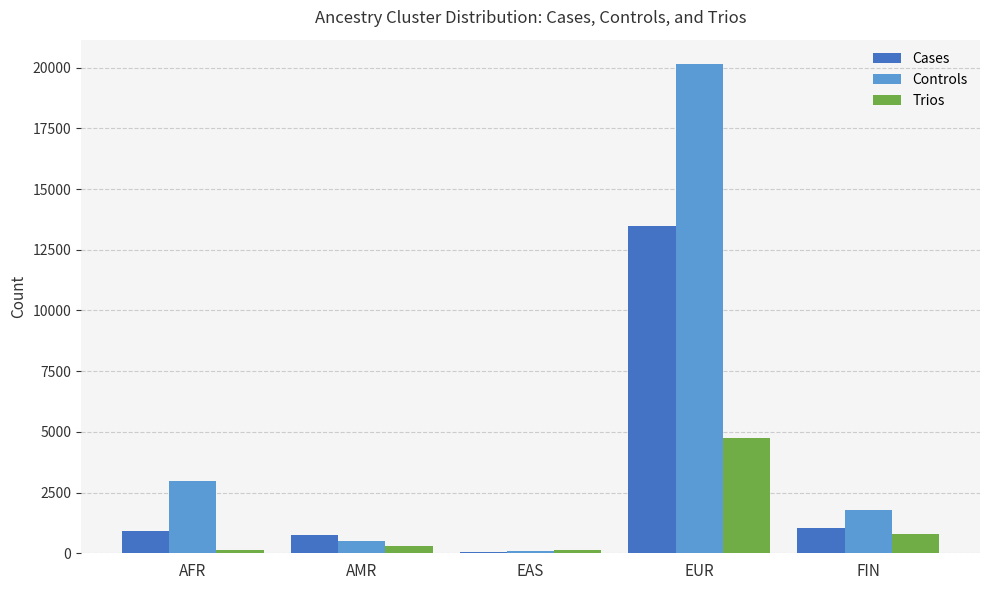

What is the sum of all Cases values?

16197